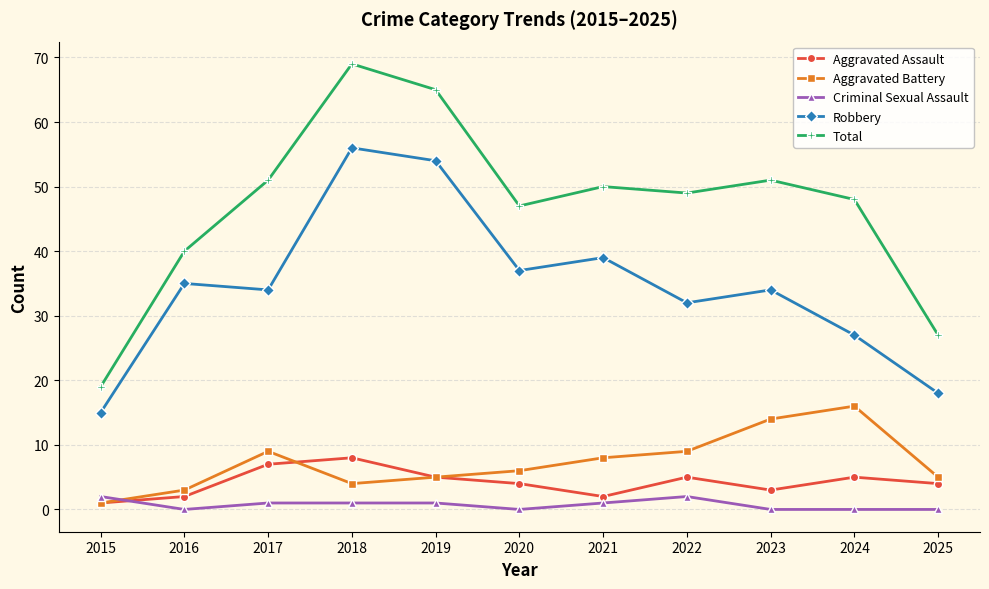

True or false: Robbery and Aggravated Assault cross at least once.

False